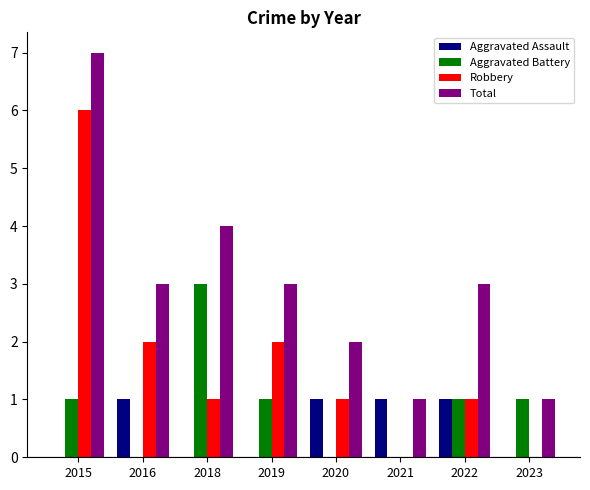

How many groups of bars are there?

8